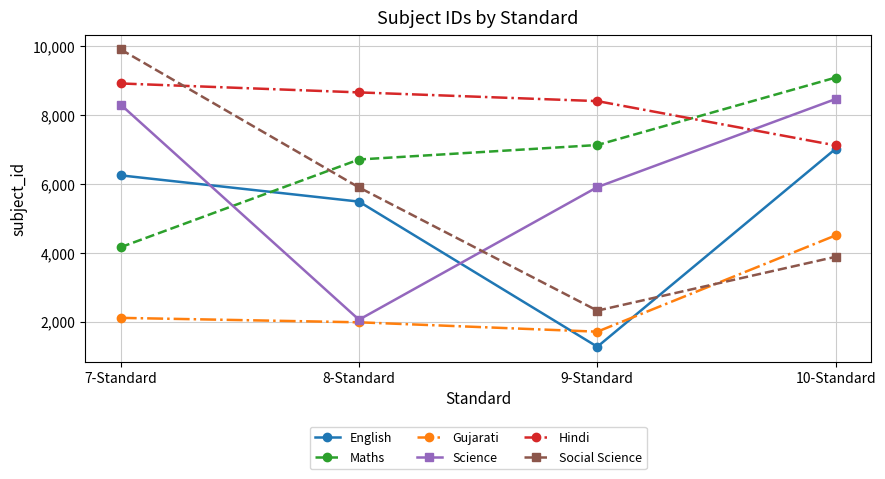

How many values in the English series are below 6252?

2